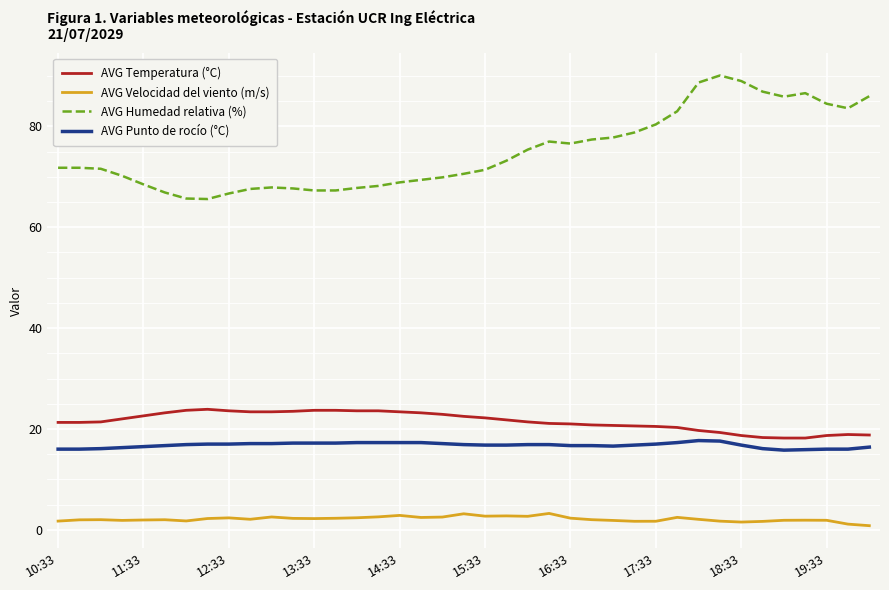

True or false: AVG Punto de rocío (°C) and AVG Velocidad del viento (m/s) cross at least once.

False